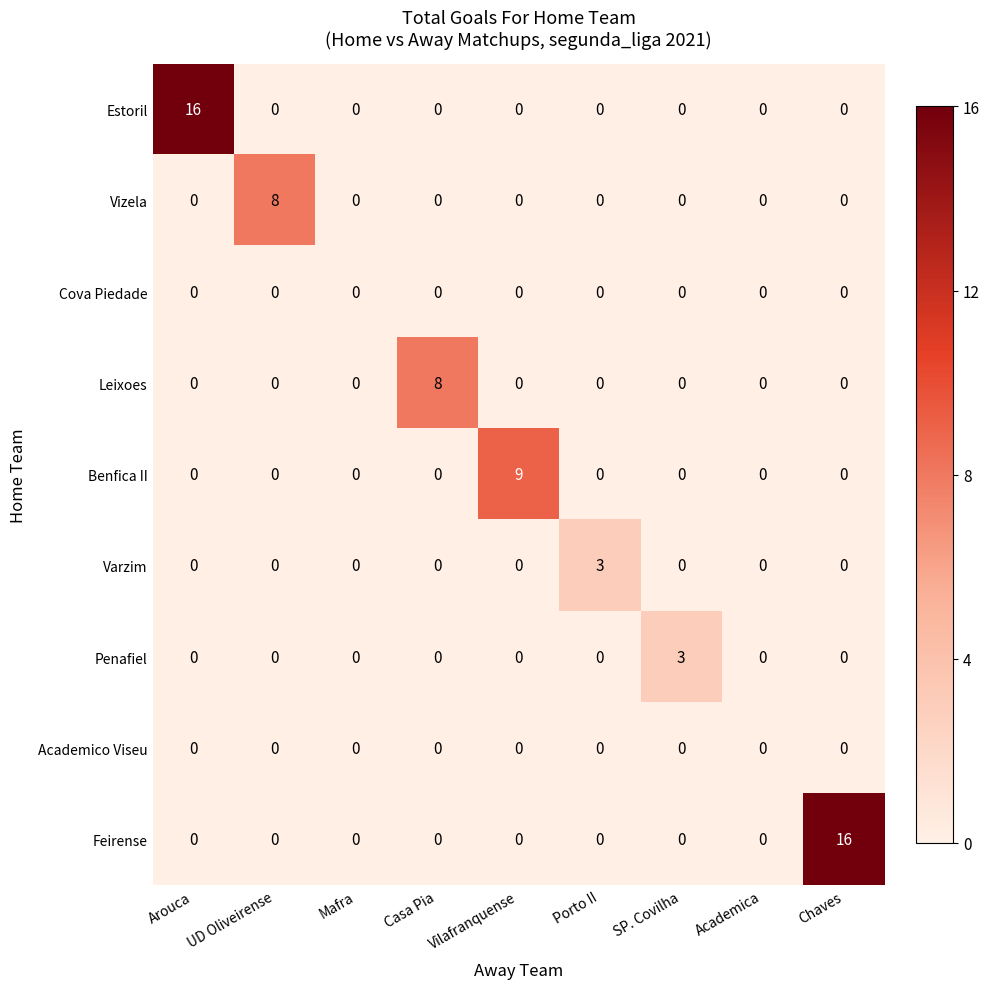

What is the highest value of the Benfica II series?

9